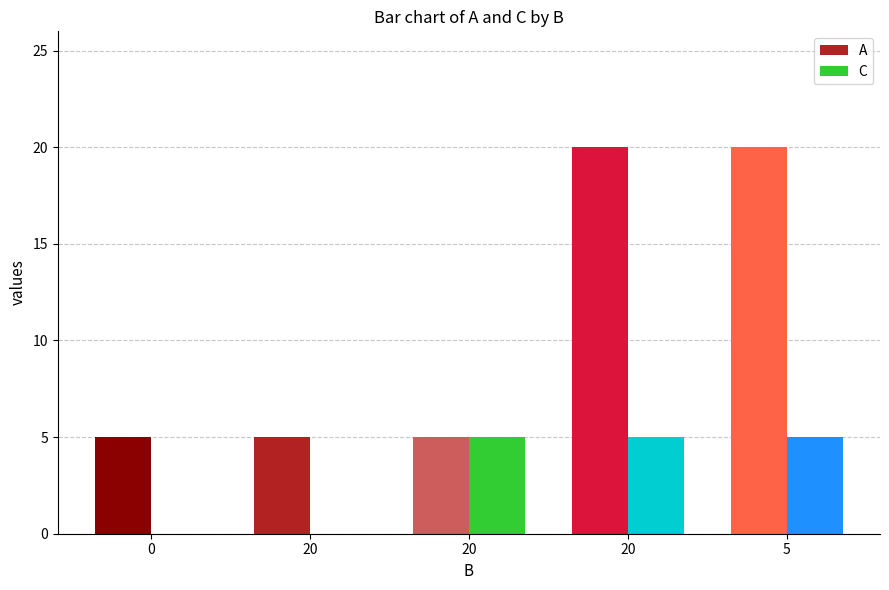

At 20, list the series in order from smallest to largest.

C, A